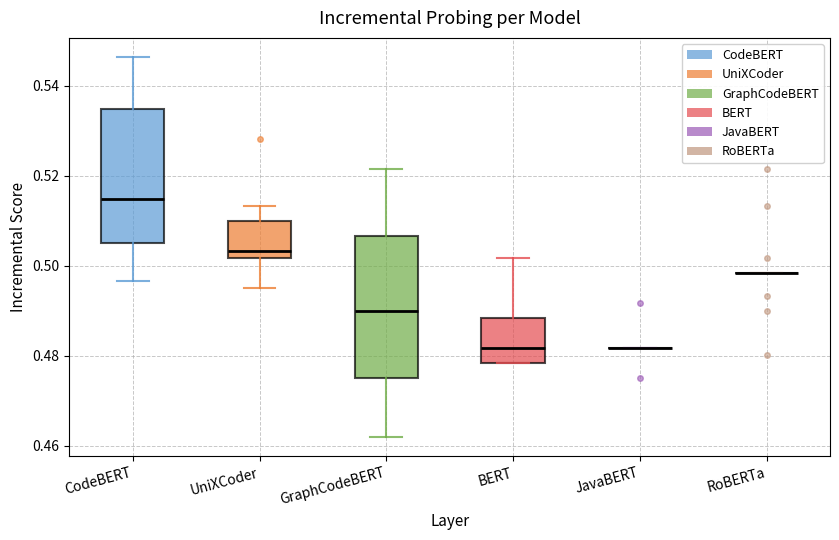

Reading left to right, transcribe this box plot: for each box, give where its median line is, the range the box spans, and where its two whiskers end, as read against the y-axis. The values are not printed on the chart, so give them approximately, as read against the axis.

CodeBERT: median 0.514, box 0.504 to 0.534, whiskers 0.496 to 0.546
UniXCoder: median 0.504, box 0.502 to 0.510, whiskers 0.496 to 0.514
GraphCodeBERT: median 0.490, box 0.476 to 0.506, whiskers 0.462 to 0.522
BERT: median 0.482, box 0.478 to 0.488, whiskers 0.478 to 0.502
JavaBERT: box collapsed to a line at 0.482, whiskers 0.482 to 0.482
RoBERTa: box collapsed to a line at 0.498, whiskers 0.498 to 0.498